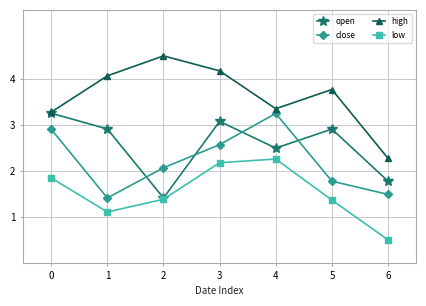

At which category is the sum across all series the highest?

3